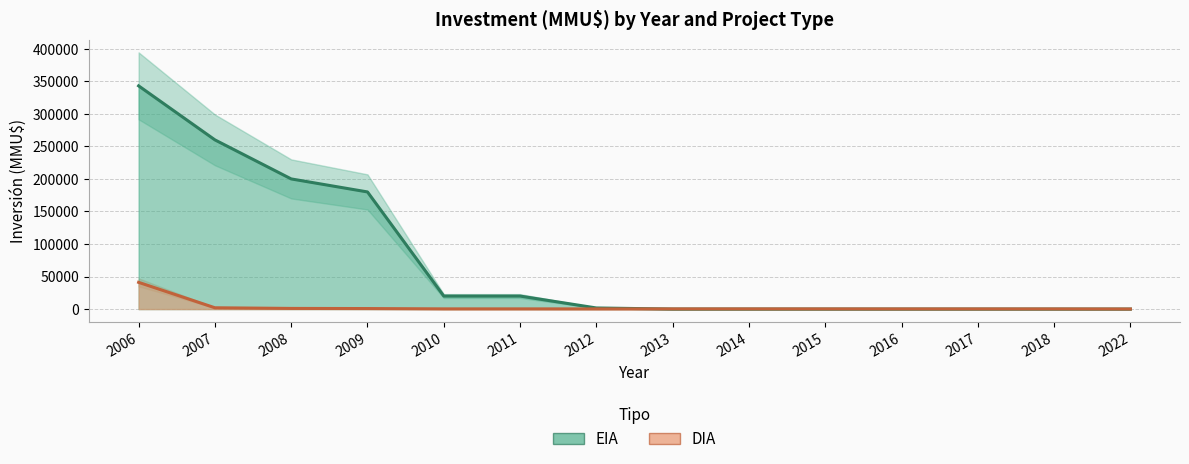

The value of EIA at 2014 is 161535. True or false?

False